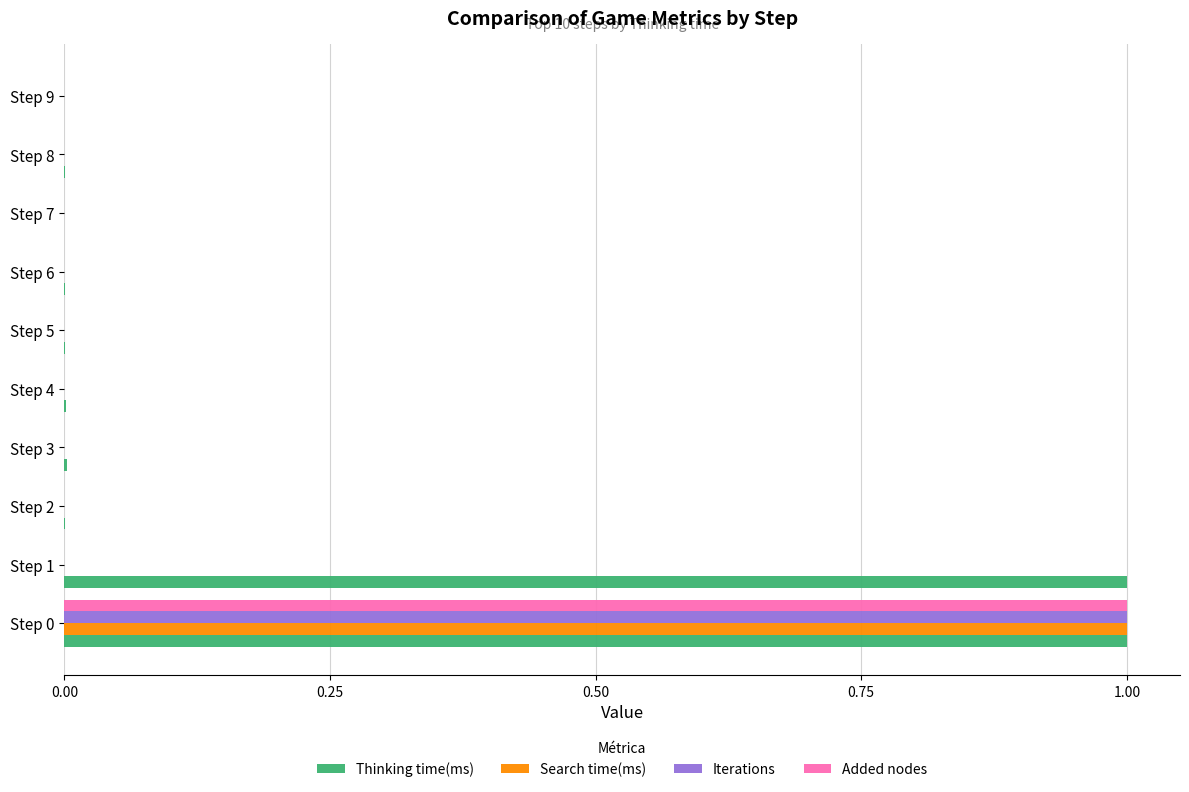

What is the maximum value shown in the chart?

1.0